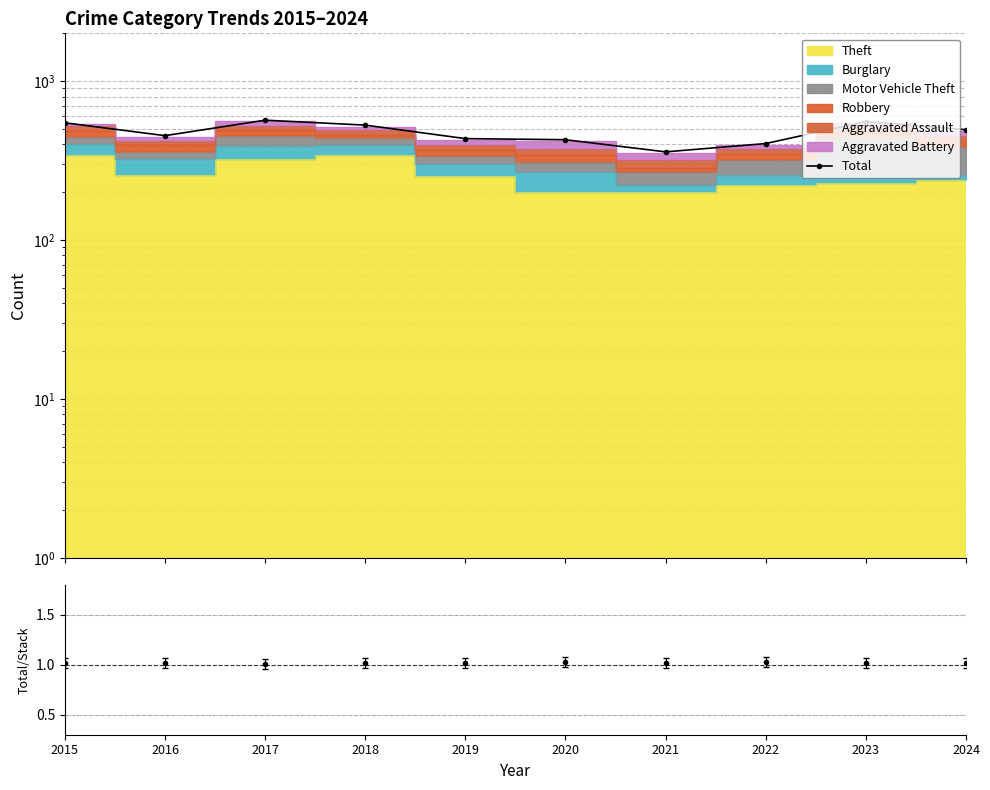

Reading left to right, list all the values displayed in this chart.

547	454	568	529	435	428	359	405	557	495